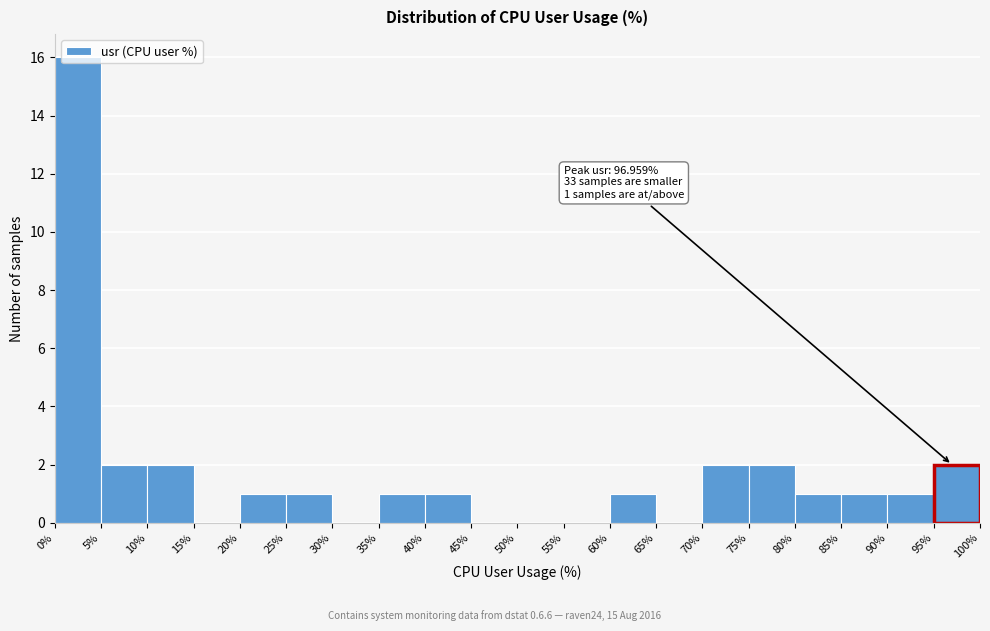

Over which range of the x-axis is the bar tallest?

0% to 5%